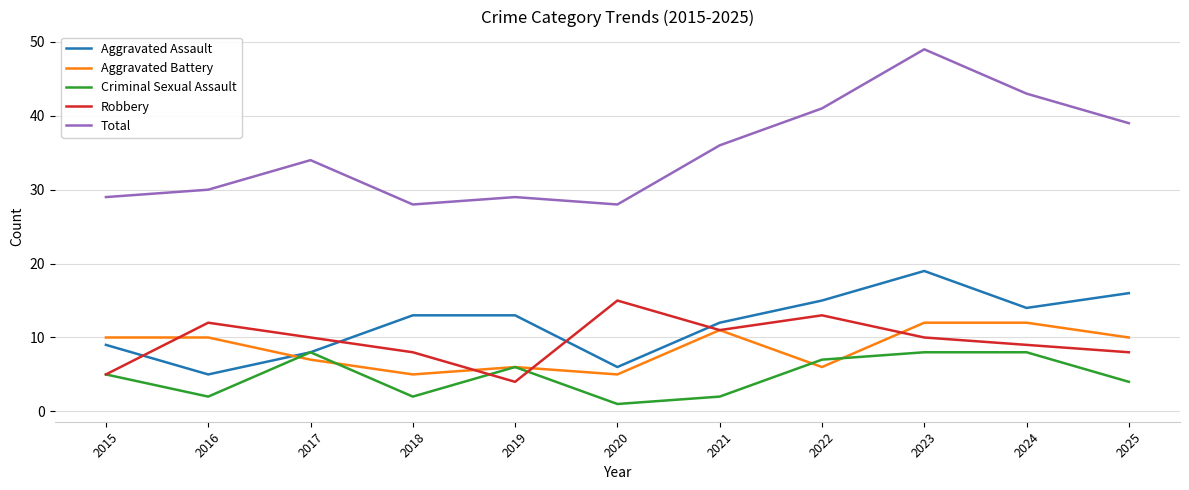

What is the maximum value for Aggravated Assault?

19